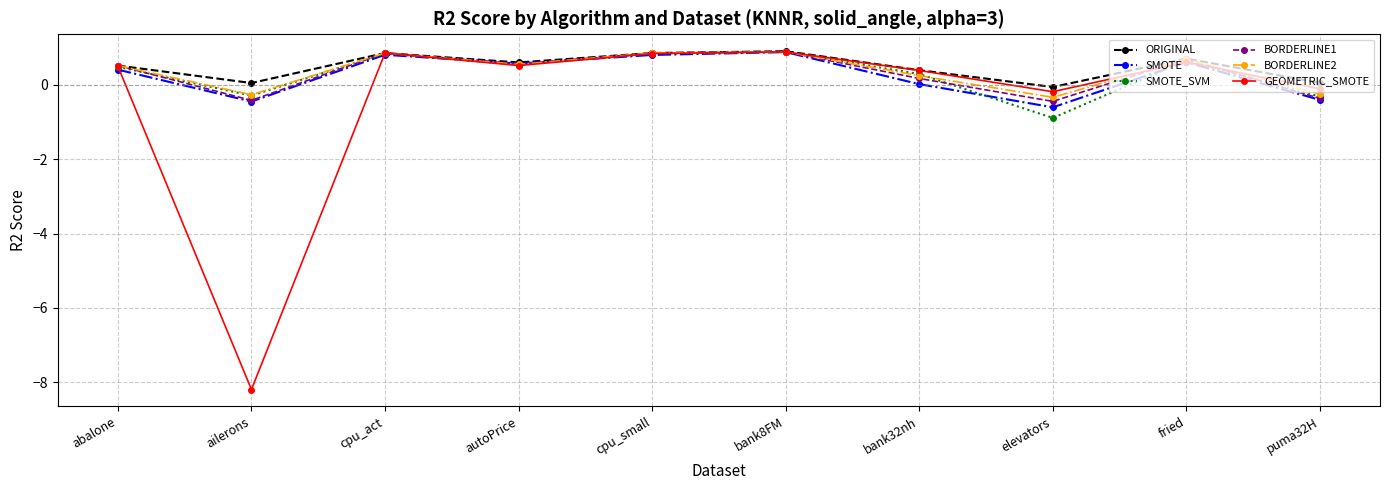

What is the smallest value displayed?

-8.2